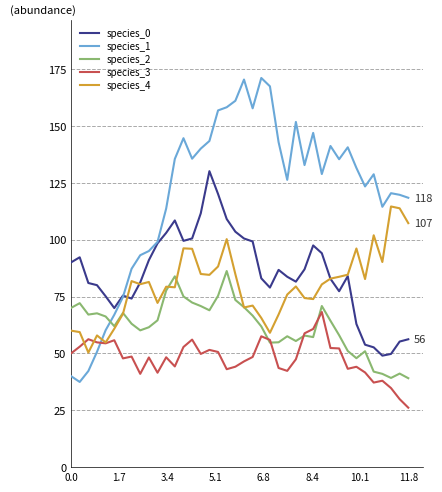

What is the maximum value for species_1?

171.1